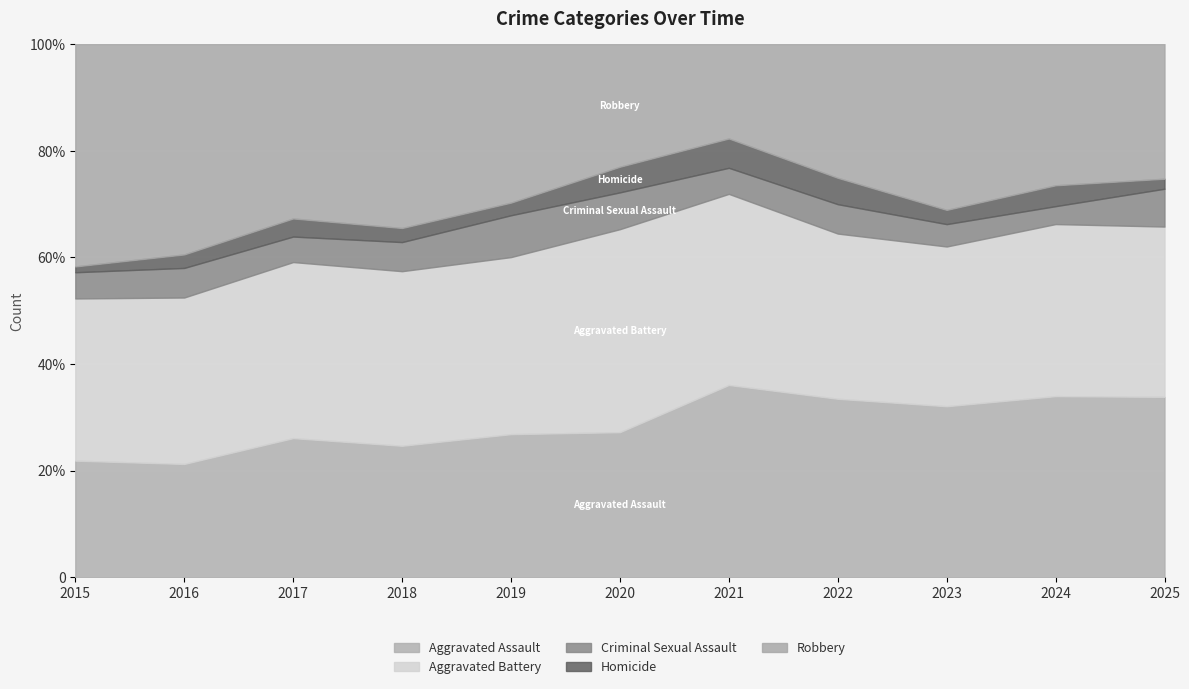

What is the sum of all Aggravated Assault values?

1705